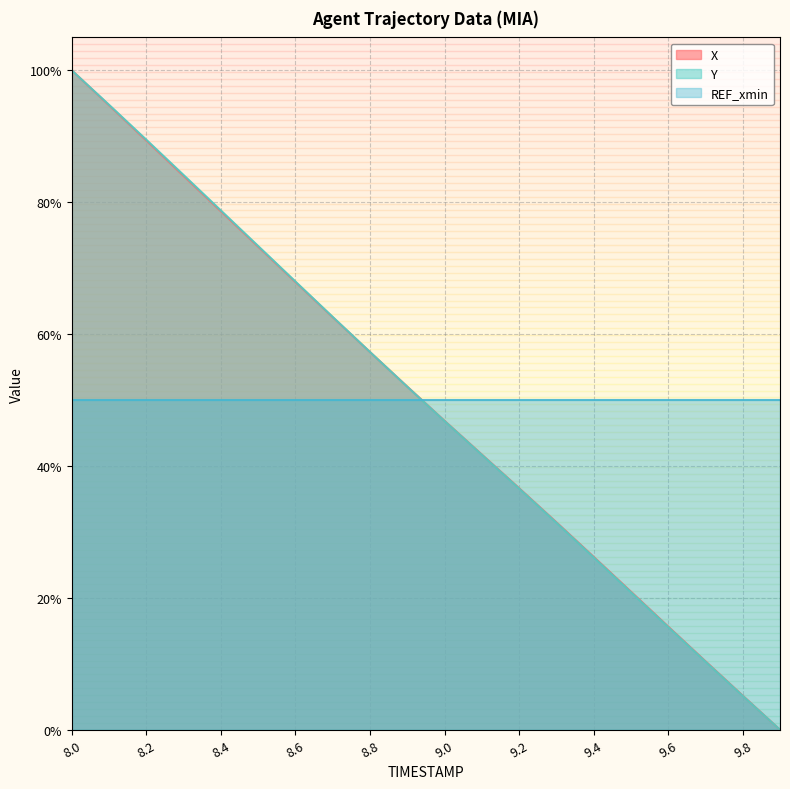

Is the value of Y at 9.7 greater than the value of X at 9.0?

No